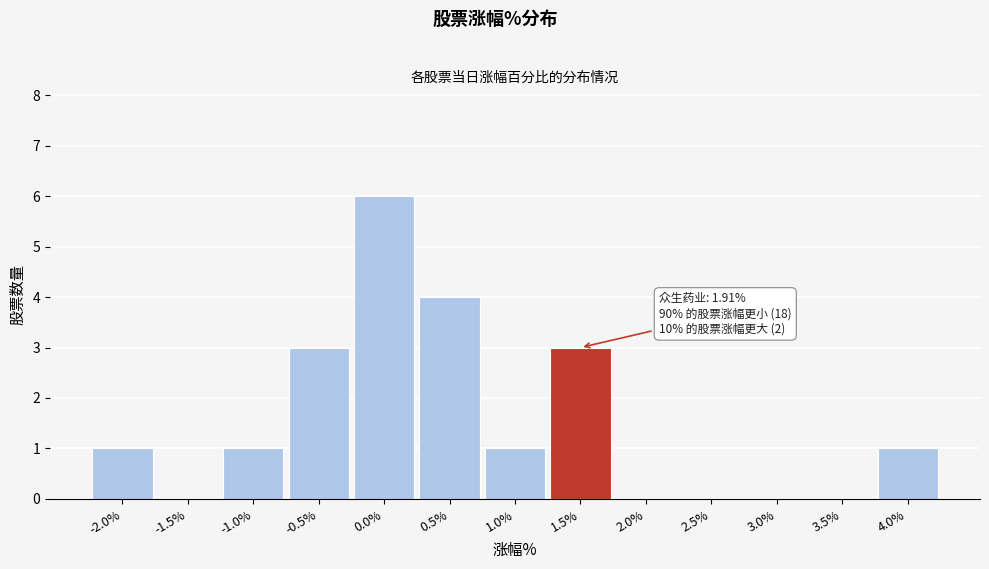

Reading left to right, what are all the values shown in this chart?

-2.0%=1	-1.5%=0	-1.0%=1	-0.5%=3	0.0%=6	0.5%=4	1.0%=1	1.5%=3	2.0%=0	2.5%=0	3.0%=0	3.5%=0	4.0%=1